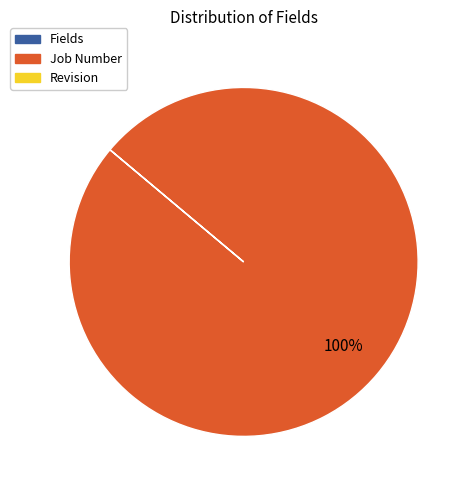

Which slice represents more than half of the pie?

Job Number